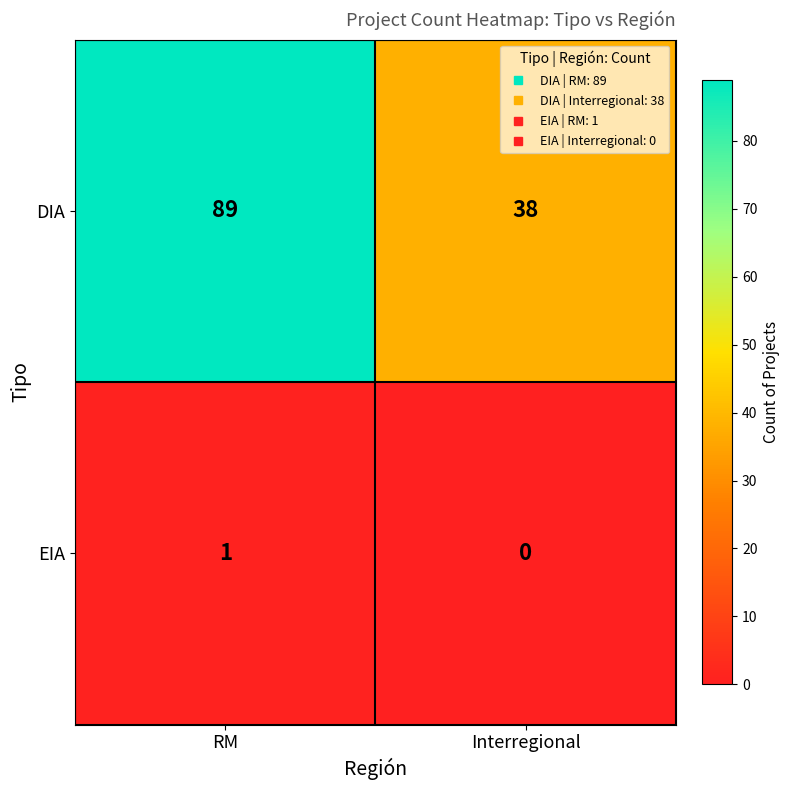

What is the sum of the DIA values at Interregional and RM?

127